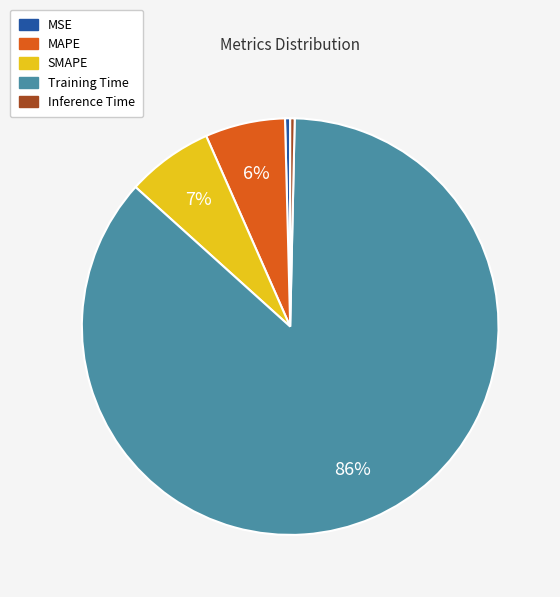

What is the largest slice in the pie chart?

Training Time